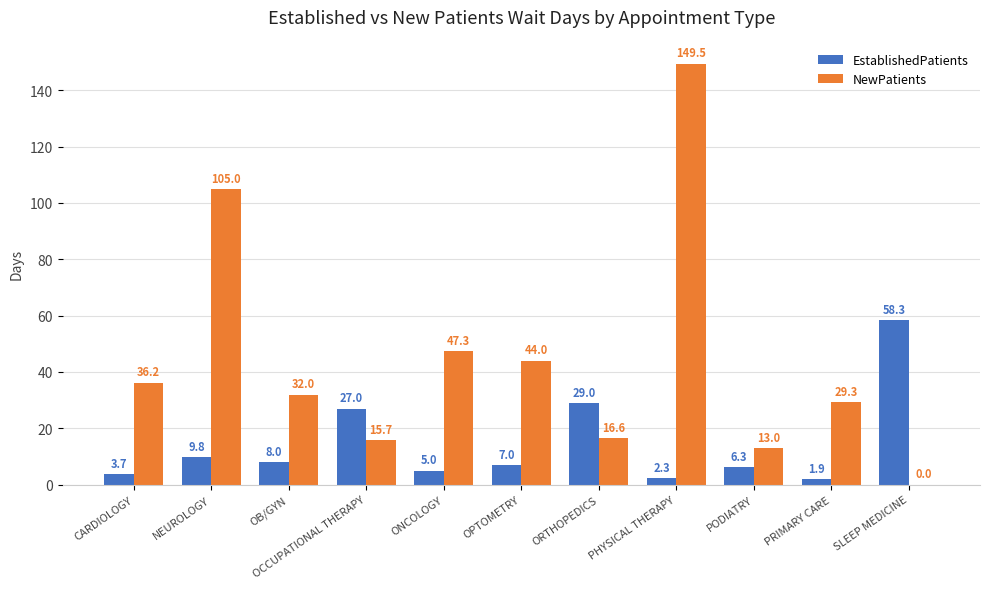

At which label does EstablishedPatients first exceed 7?

NEUROLOGY